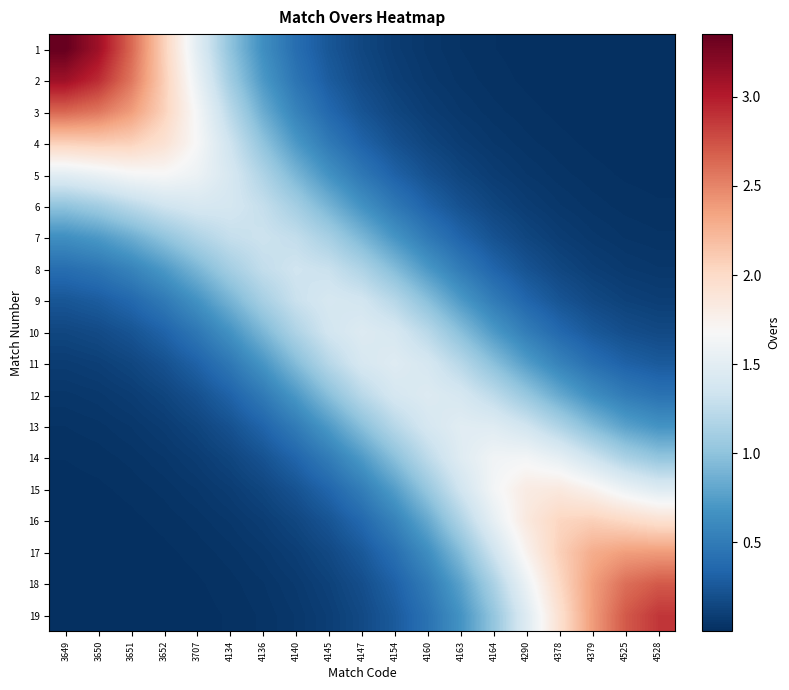

At which category is the sum across all series the highest?

3649